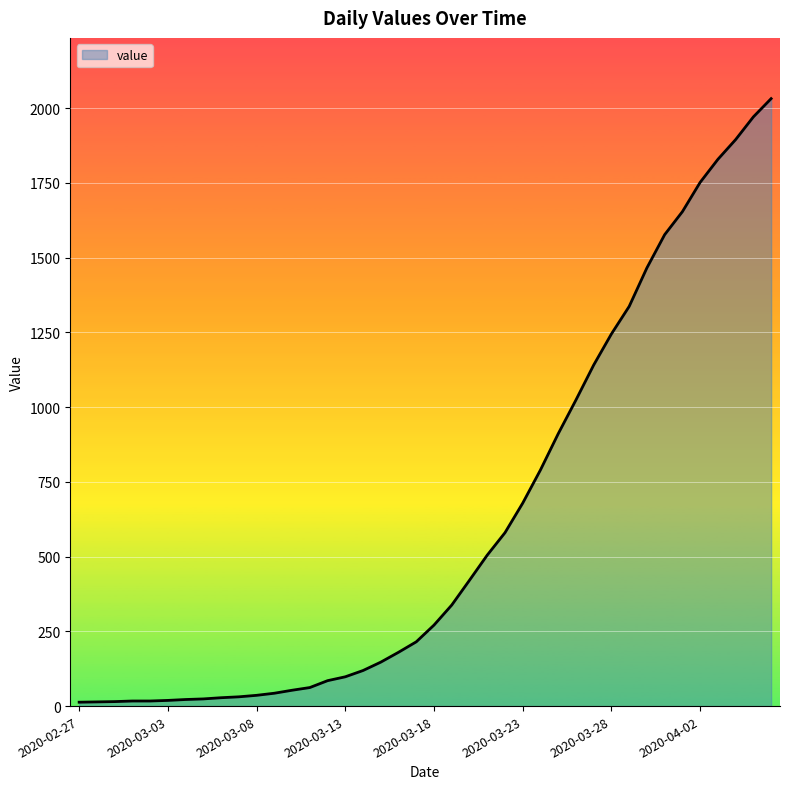

Count the number of data series in this chart.

1